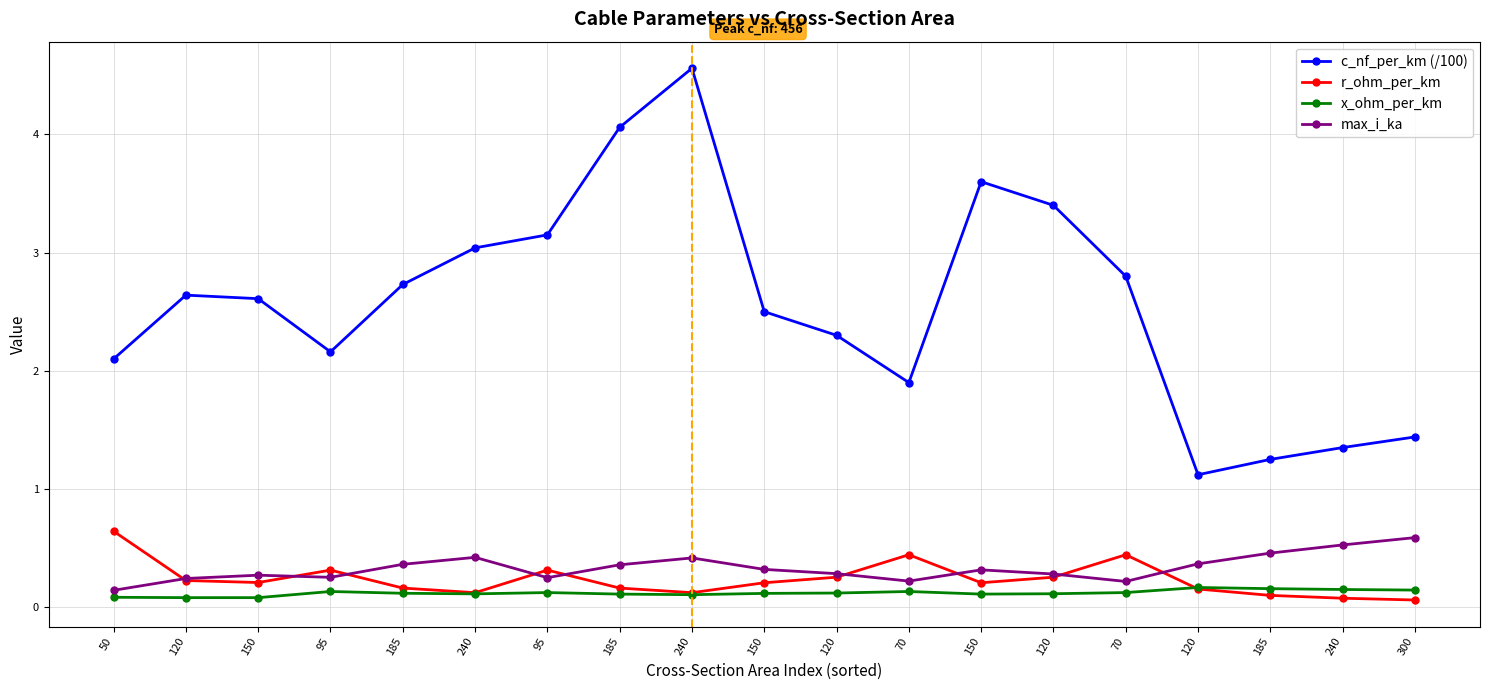

Between which two adjacent categories do max_i_ka and r_ohm_per_km first intersect?

50 and 120